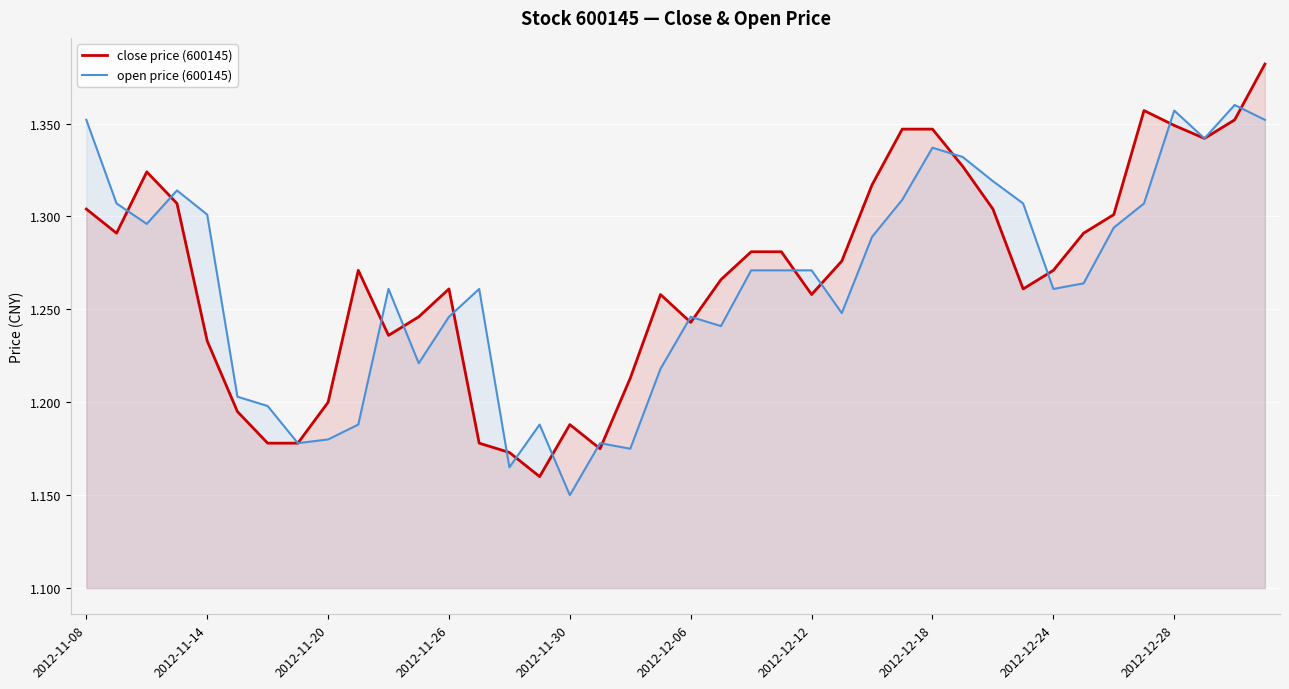

Reading left to right, transcribe all the data shown in this chart.

close price (600145): 1.3	1.3	1.3	1.3	1.2	1.2	1.2	1.2	1.2	1.3	1.2	1.2	1.3	1.2	1.2	1.2	1.2	1.2	1.2	1.3	1.2	1.3	1.3	1.3	1.3	1.3	1.3	1.3	1.3	1.3	1.3	1.3	1.3	1.3	1.3	1.4	1.3	1.3	1.4	1.4
open price (600145): 1.4	1.3	1.3	1.3	1.3	1.2	1.2	1.2	1.2	1.2	1.3	1.2	1.2	1.3	1.2	1.2	1.1	1.2	1.2	1.2	1.2	1.2	1.3	1.3	1.3	1.2	1.3	1.3	1.3	1.3	1.3	1.3	1.3	1.3	1.3	1.3	1.4	1.3	1.4	1.4